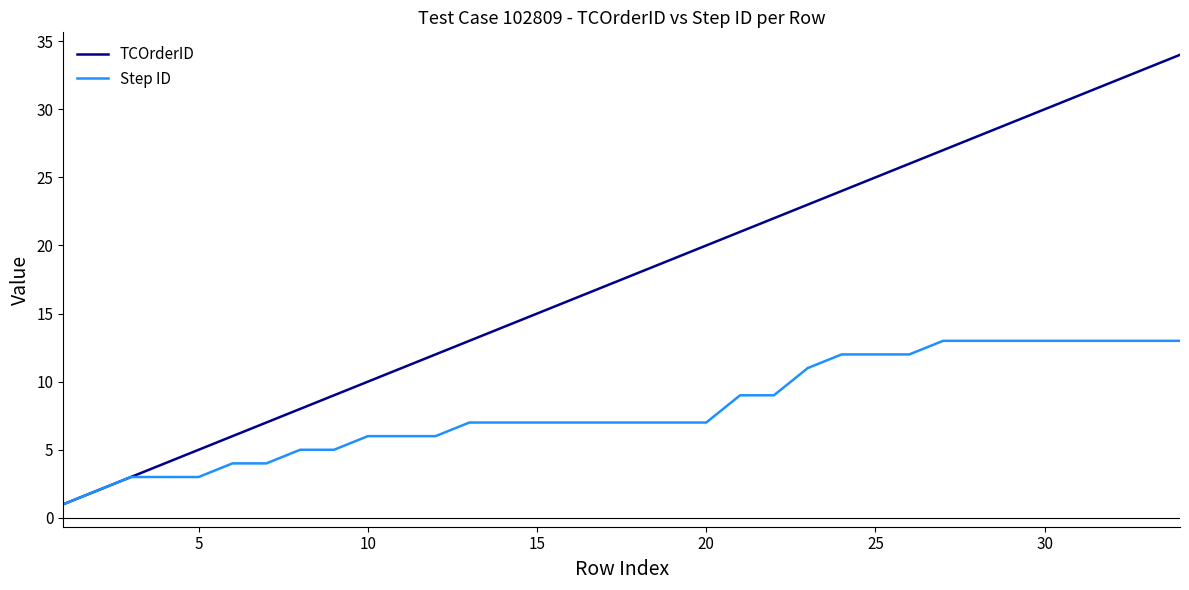

List the series in order of their peak value, highest first.

TCOrderID, Step ID